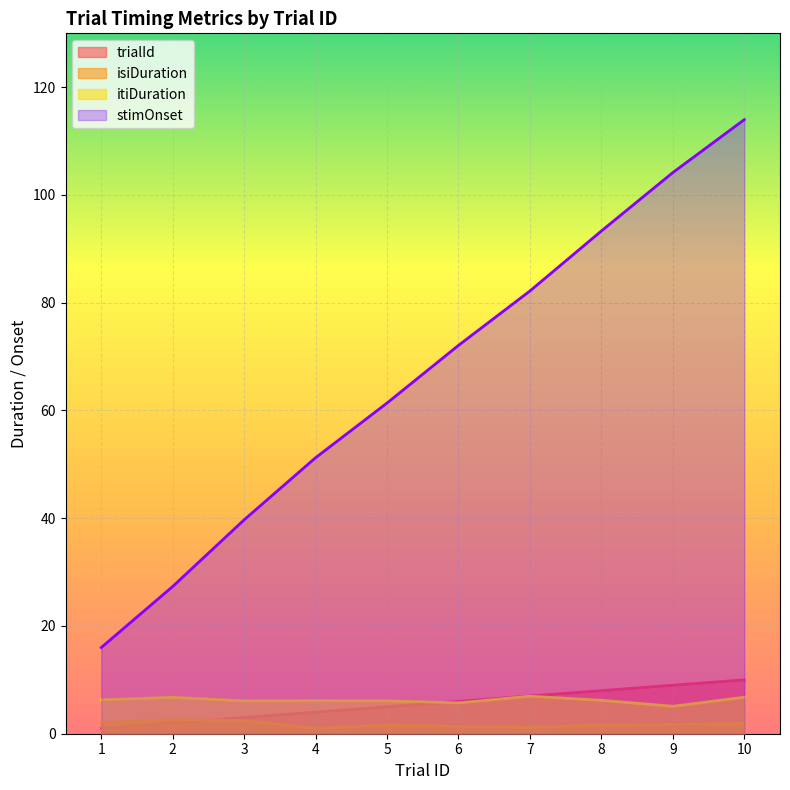

Count the number of categories in the chart.

10